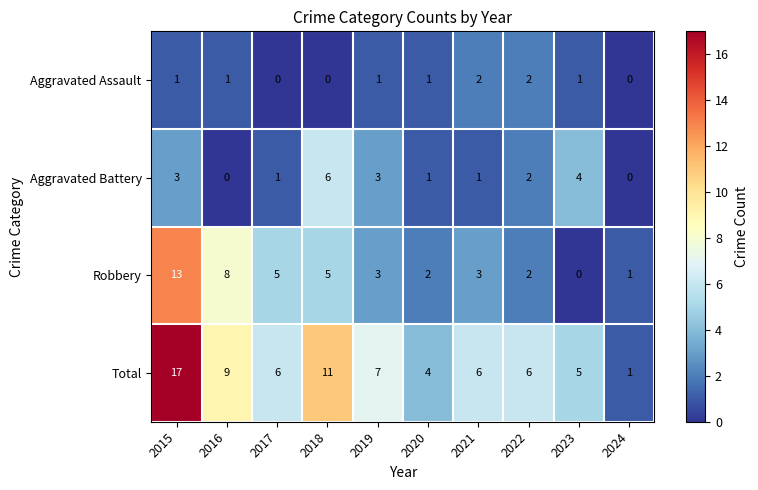

Is it true that Aggravated Assault equals 2 at 2022?

True